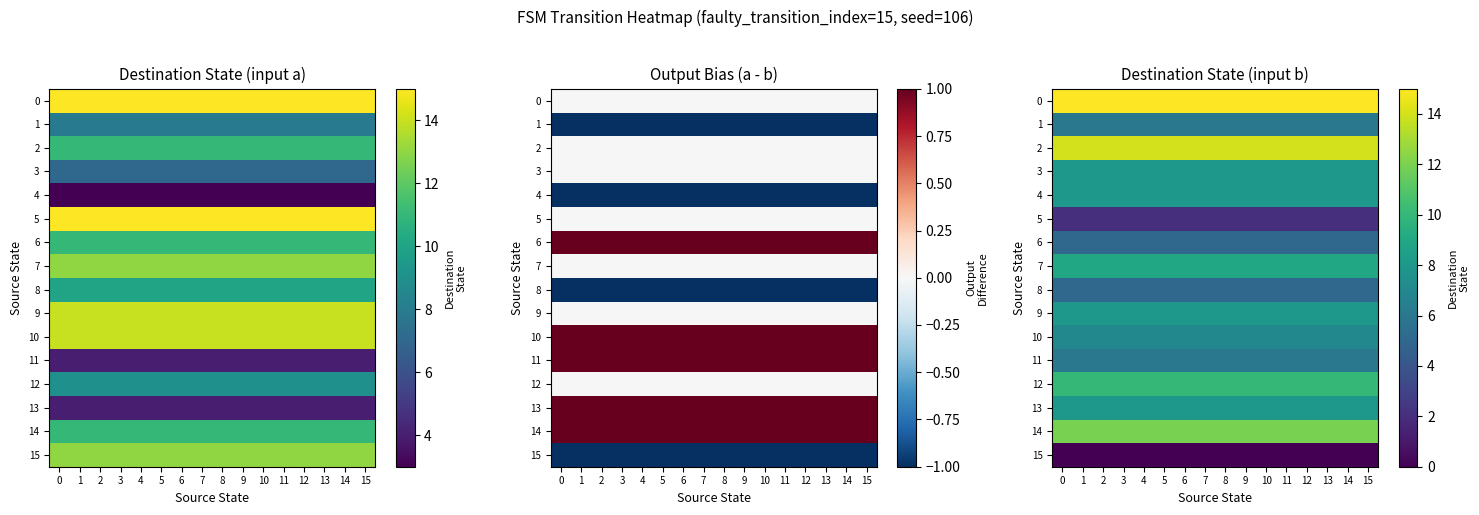

Rank the series by their maximum value, from lowest to highest.

15, 5, 6, 8, 1, 11, 10, 3, 4, 9, 13, 7, 12, 14, 2, 0